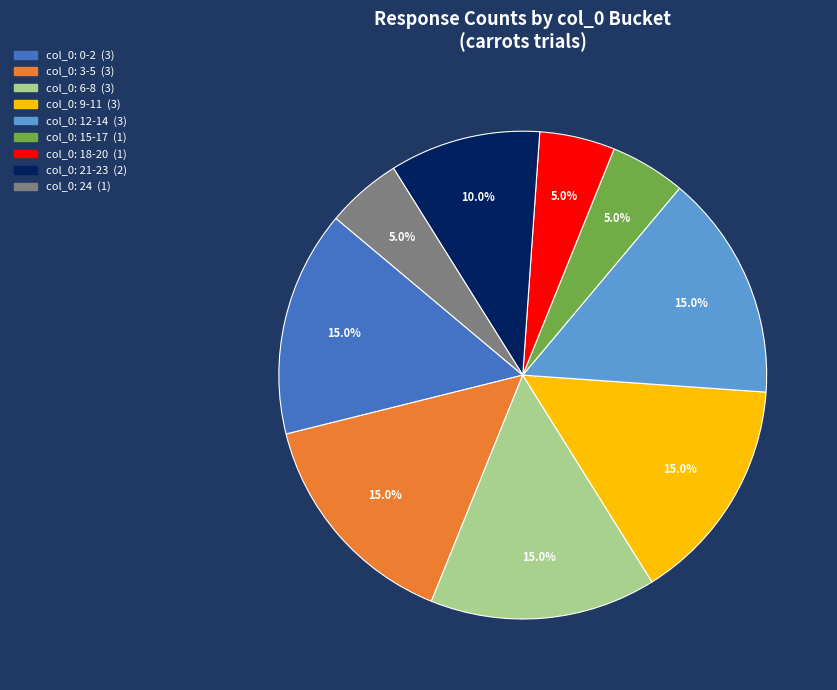

Is there a majority slice in this chart?

No